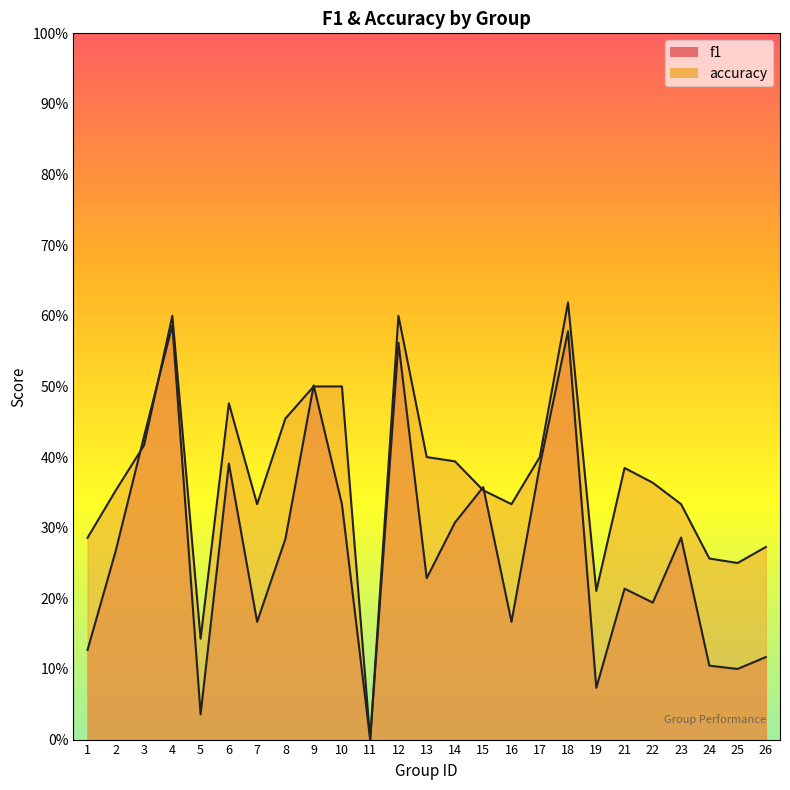

Is the value of accuracy at 7 greater than the value of f1 at 19?

Yes